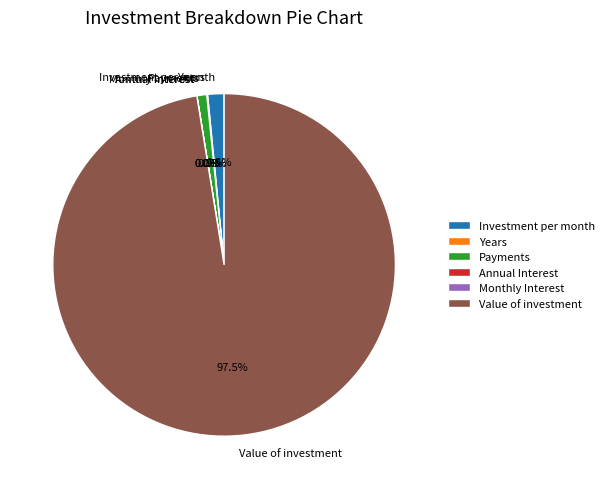

Which category has the biggest portion of the pie?

Value of investment